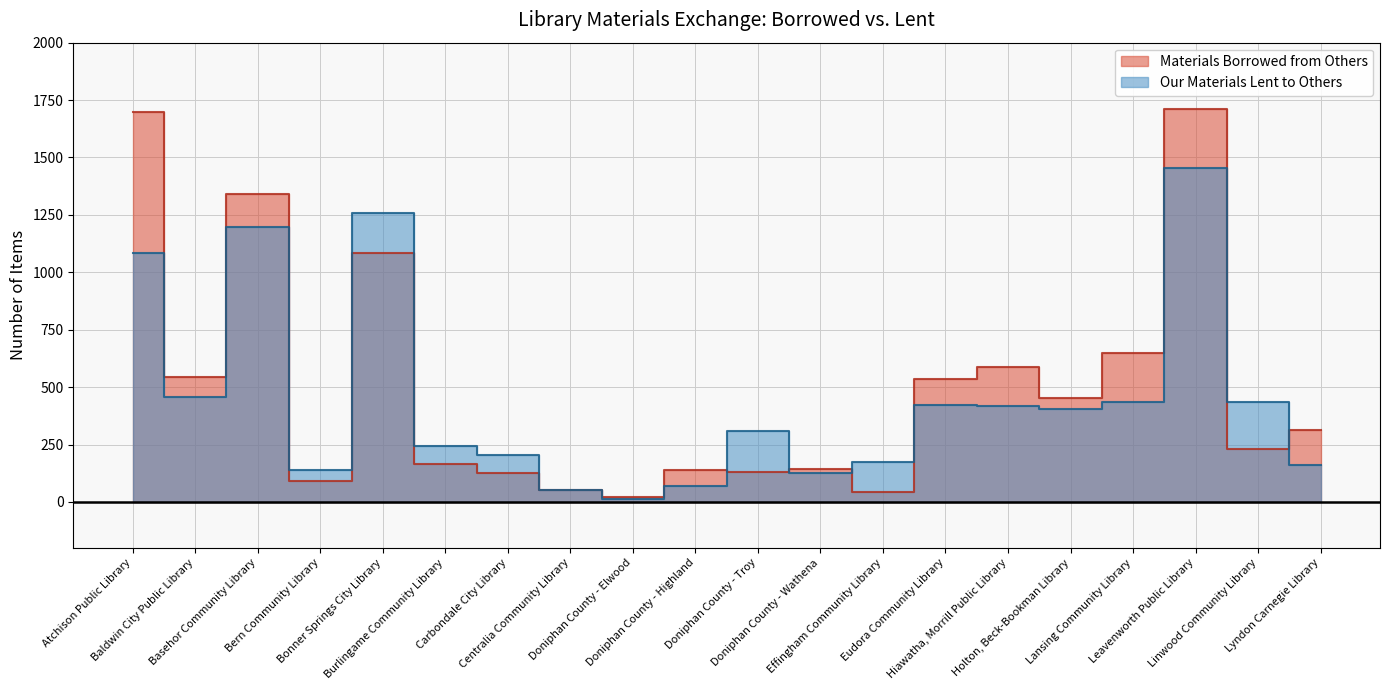

List the series in order of their peak value, lowest first.

Our Materials Lent to Others, Materials Borrowed from Others